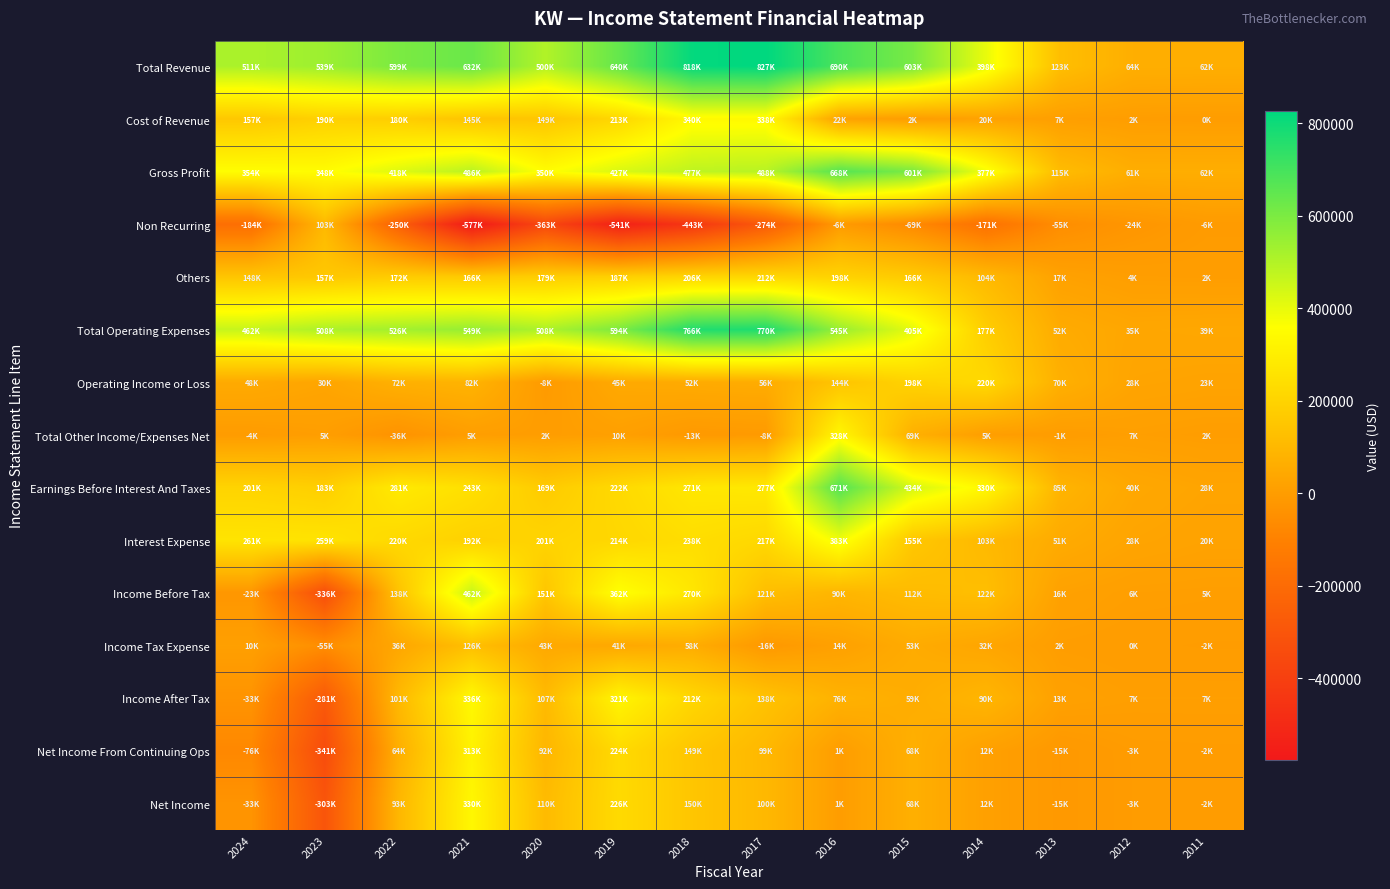

Reading left to right, extract all data points from this chart.

Total Revenue: 2024=511600	2023=539100	2022=599100	2021=632200	2020=500100	2019=640600	2018=818600	2017=827000	2016=690400	2015=603700	2014=398600	2013=123100	2012=64100	2011=62600
Cost of Revenue: 2024=157600	2023=190500	2022=180700	2021=145400	2020=149500	2019=213000	2018=340700	2017=338900	2016=22100	2015=2600	2014=20700	2013=7900	2012=2200	2011=400
Gross Profit: 2024=354000	2023=348600	2022=418400	2021=486800	2020=350600	2019=427600	2018=477900	2017=488100	2016=668300	2015=601100	2014=377900	2013=115200	2012=61800	2011=62200
Non Recurring: 2024=-184700	2023=103300	2022=-250500	2021=-577400	2020=-363600	2019=-541400	2018=-443000	2017=-274900	2016=-6700	2015=-69800	2014=-171100	2013=-55000	2012=-24800	2011=-6300
Others: 2024=148300	2023=157800	2022=172900	2021=166300	2020=179600	2019=187600	2018=206100	2017=212500	2016=198200	2015=166300	2014=104500	2013=17400	2012=4900	2011=2800
Total Operating Expenses: 2024=462900	2023=508300	2022=526800	2021=549600	2020=508100	2019=594700	2018=766400	2017=770800	2016=545600	2015=405500	2014=177800	2013=52700	2012=35900	2011=39300
Operating Income or Loss: 2024=48700	2023=30800	2022=72300	2021=82600	2020=-8000	2019=45900	2018=52200	2017=56200	2016=144800	2015=198200	2014=220800	2013=70400	2012=28100	2011=23300
Total Other Income/Expenses Net: 2024=-4200	2023=5000	2022=-36100	2021=5000	2020=2300	2019=10600	2018=-13100	2017=-8300	2016=328900	2015=69900	2014=5100	2013=-1900	2012=7300	2011=2300
Earnings Before Interest And Taxes: 2024=201200	2023=183600	2022=281300	2021=243900	2020=169300	2019=222900	2018=271400	2017=277000	2016=671900	2015=434400	2014=330400	2013=85900	2012=40400	2011=28500
Interest Expense: 2024=261100	2023=259200	2022=220800	2021=192400	2020=201900	2019=214200	2018=238200	2017=217700	2016=383200	2015=155700	2014=103400	2013=51700	2012=28600	2011=20500
Income Before Tax: 2024=-23500	2023=-336700	2022=138100	2021=462600	2020=151400	2019=362500	2018=270100	2017=121700	2016=90500	2015=112400	2014=122500	2013=16800	2012=6800	2011=5100
Income Tax Expense: 2024=10200	2023=-55300	2022=36200	2021=126200	2020=43600	2019=41400	2018=58000	2017=-16300	2016=14000	2015=53400	2014=32400	2013=2900	2012=-200	2011=-2000
Income After Tax: 2024=-33700	2023=-281400	2022=101900	2021=336400	2020=107800	2019=321100	2018=212100	2017=138000	2016=76500	2015=59000	2014=90100	2013=13900	2012=7000	2011=7100
Net Income From Continuing Ops: 2024=-76500	2023=-341800	2022=64800	2021=313200	2020=92900	2019=224100	2018=149100	2017=99400	2016=1100	2015=68200	2014=12400	2013=-15400	2012=-3700	2011=-2700
Net Income: 2024=-33000	2023=-303800	2022=93700	2021=330400	2020=110100	2019=226700	2018=150000	2017=100500	2016=1100	2015=68200	2014=12400	2013=-15100	2012=-3900	2011=-2400